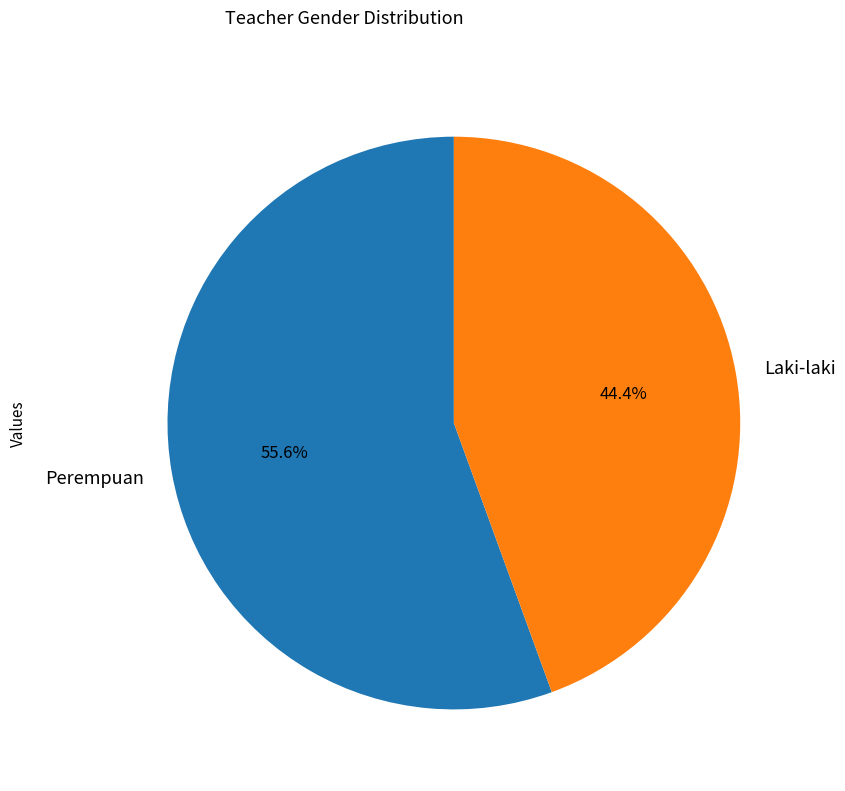

Between Laki-laki and Perempuan, which is larger?

Perempuan